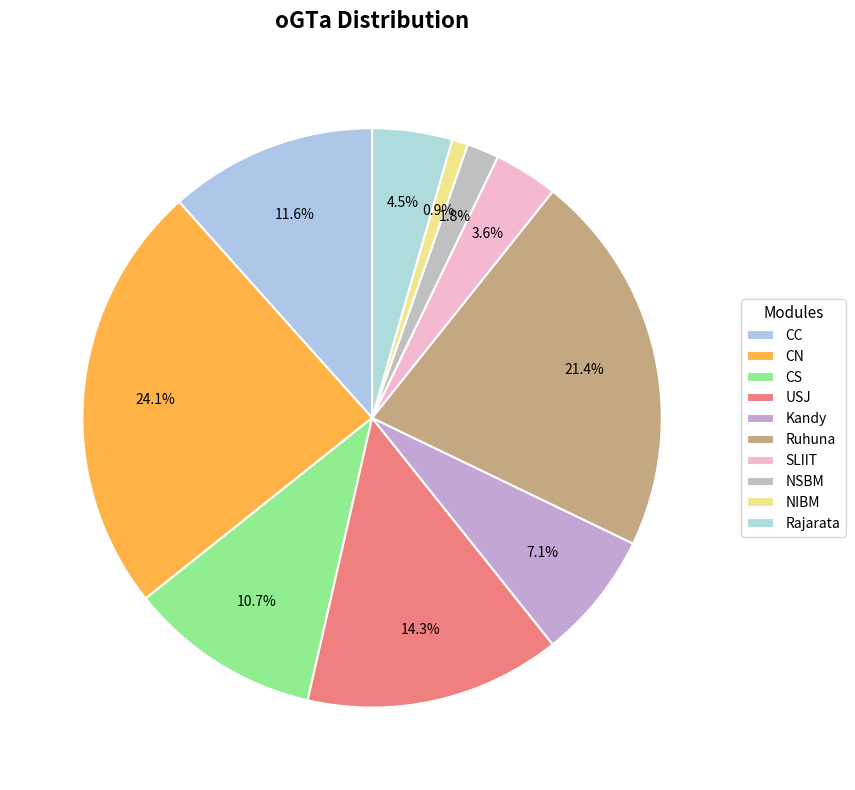

What is the largest slice in the pie chart?

CN